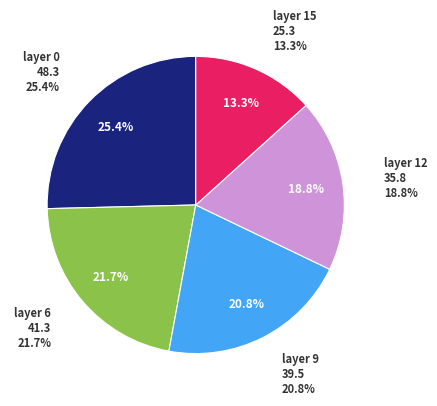

How many slices are in this pie chart?

5